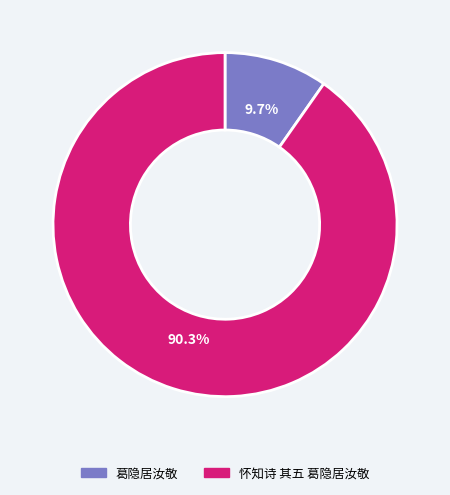

Is it true that 怀知诗 其五 葛隐居汝敬 is 90% of the pie?

True